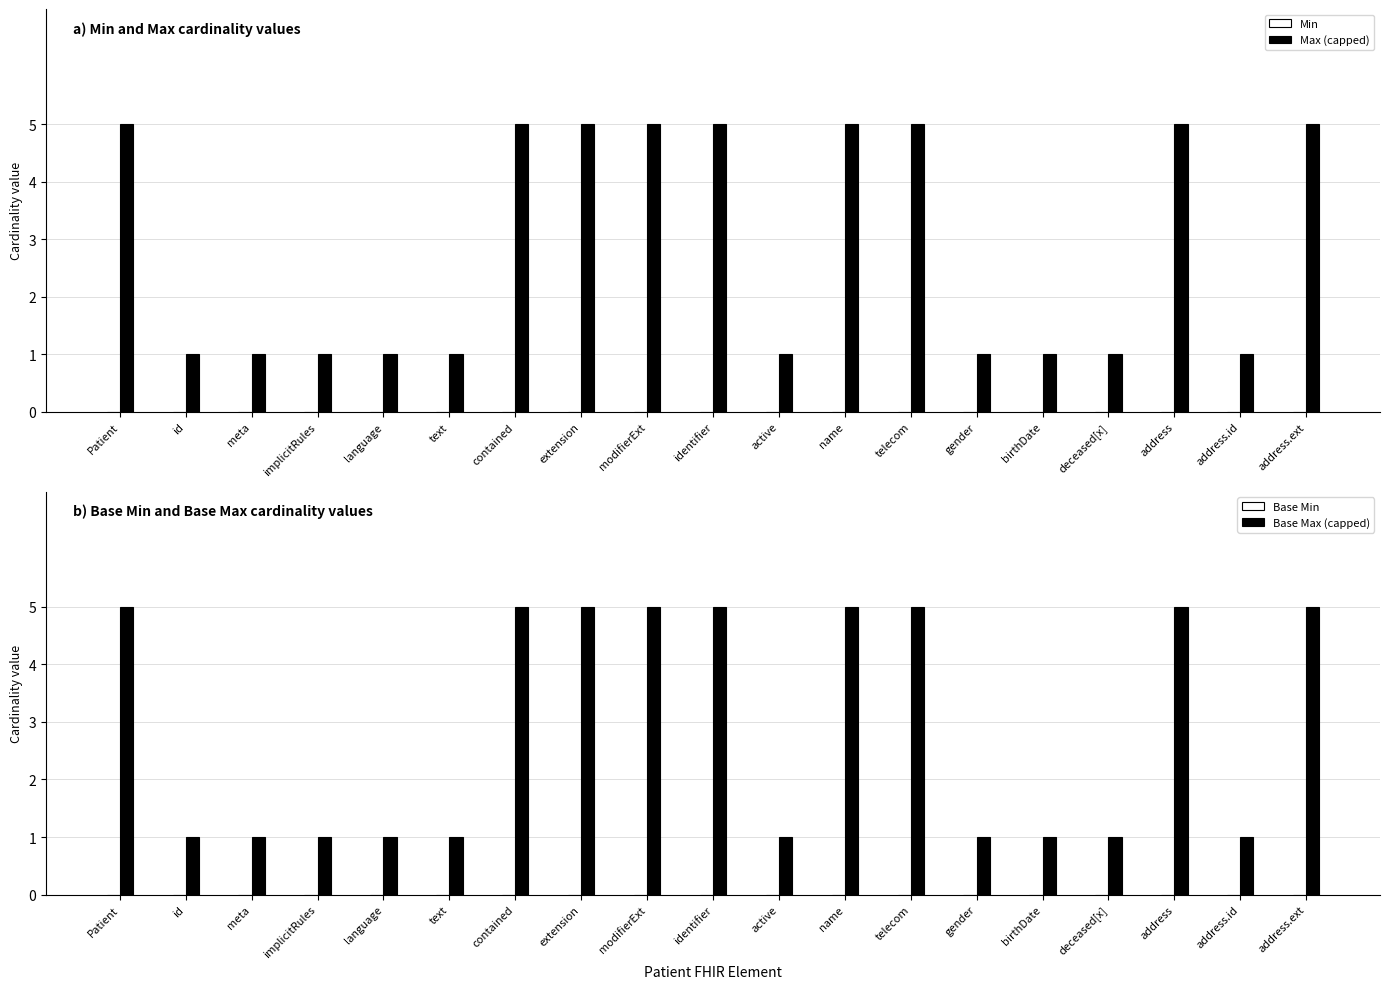

How many series are shown in this chart?

4